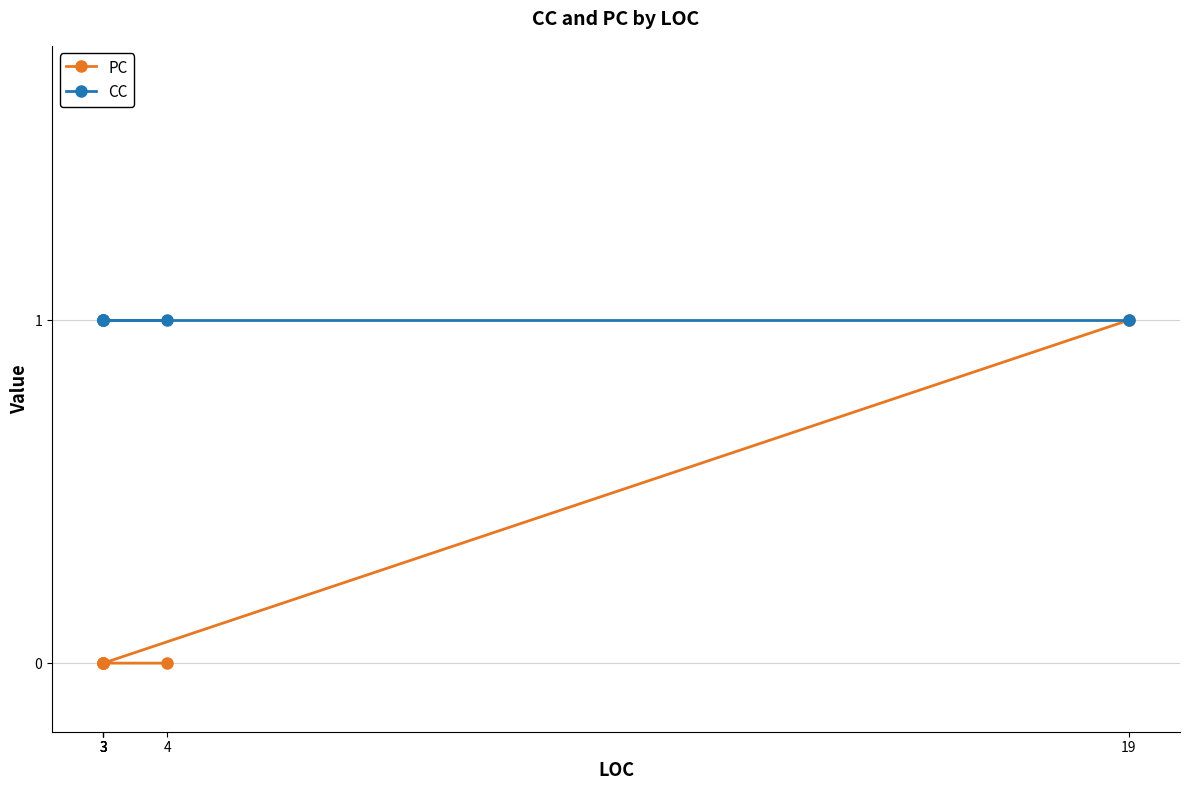

Is this an area chart (filled region under the line)?

No